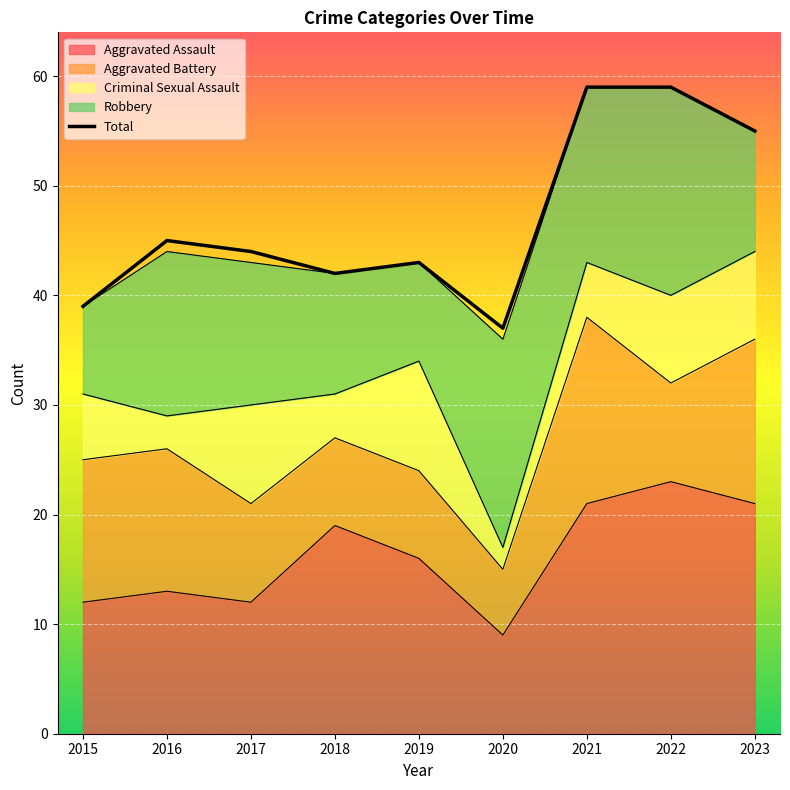

What is the difference between the second highest and minimum values?

22